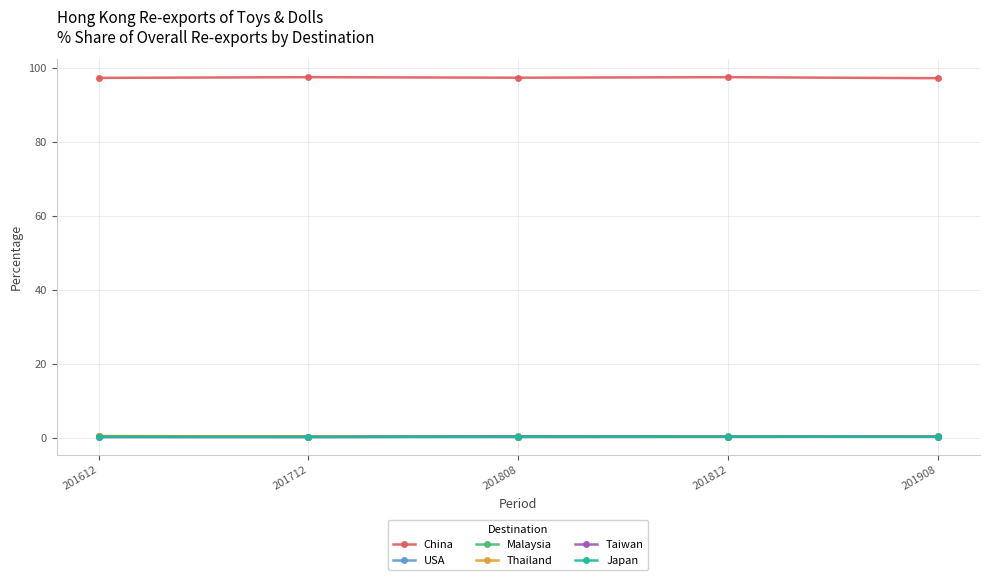

What is the value of the USA point at the 5th from the left?

0.4